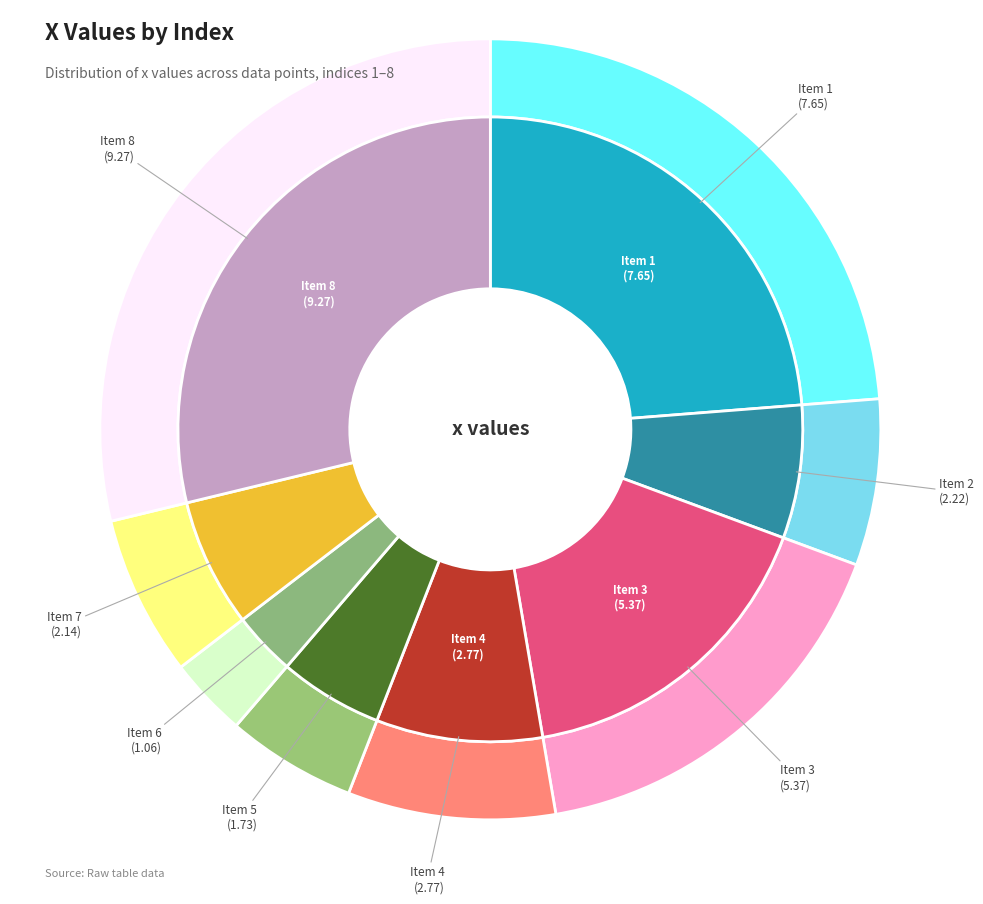

Rank the categories by value from highest to lowest.

8, 1, 3, 4, 2, 7, 5, 6